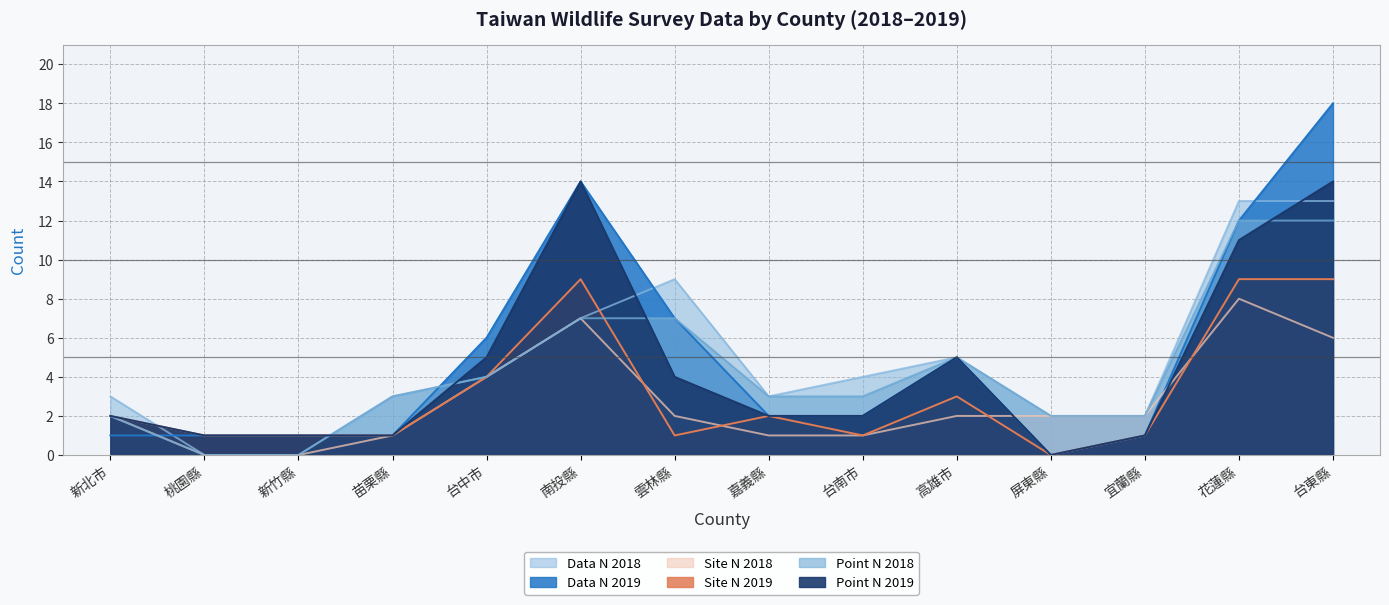

Where is data_N_2019 nearest to the value 9?

雲林縣